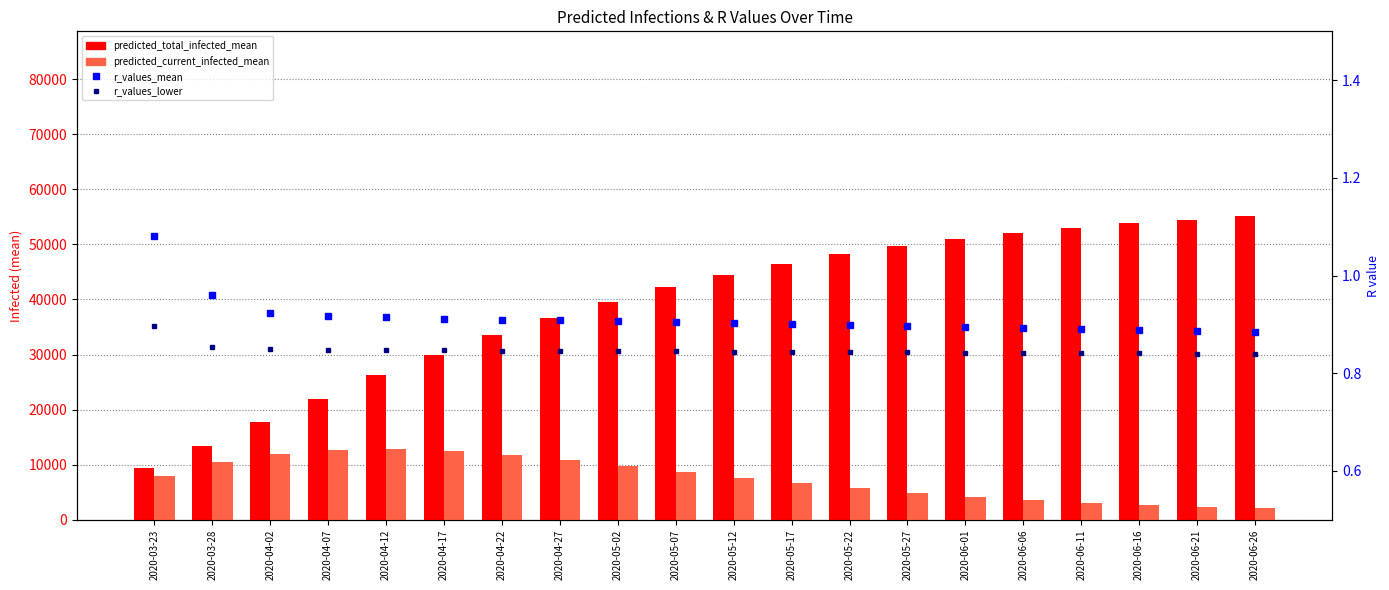

At which label does predicted_current_infected_mean reach its peak?

2020-04-12